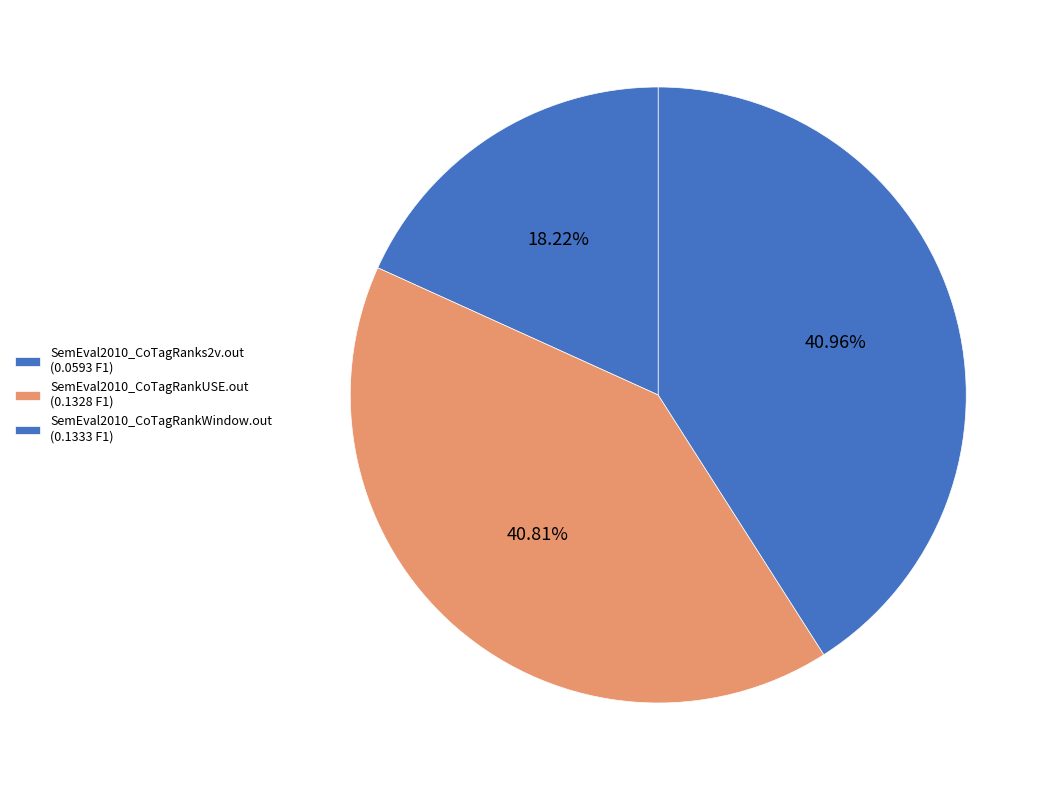

Which category has the biggest portion of the pie?

SemEval2010_CoTagRankWindow.out